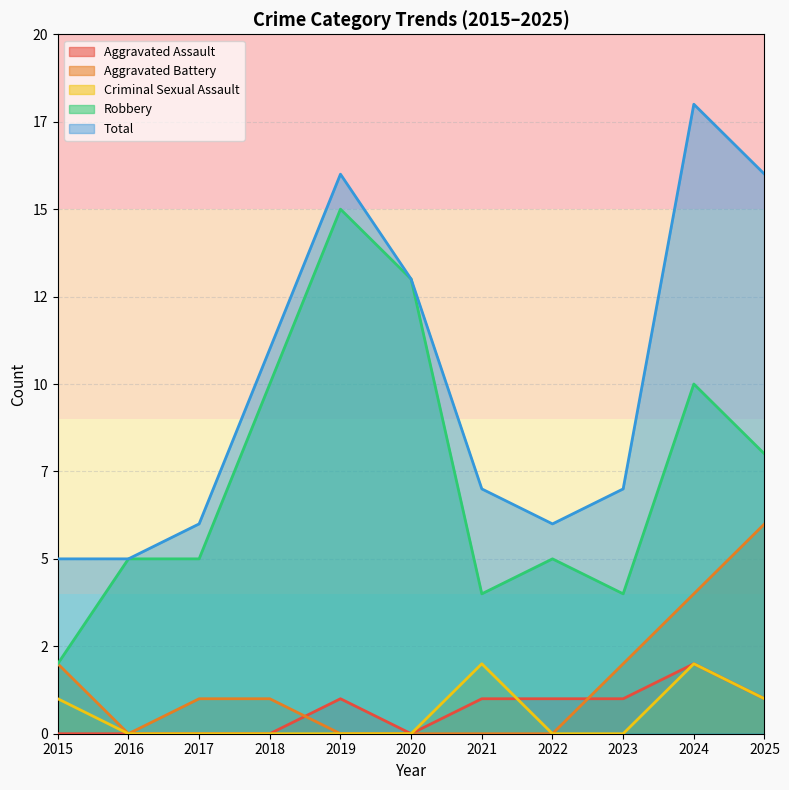

List the series in order of their peak value, highest first.

Total, Robbery, Aggravated Battery, Aggravated Assault, Criminal Sexual Assault